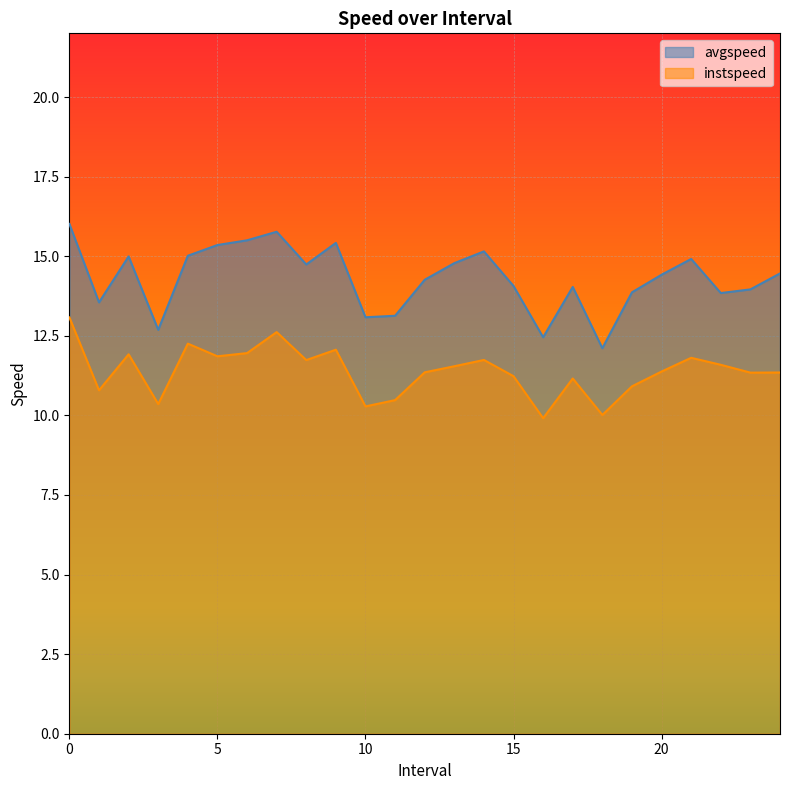

What are all the series names shown in the legend?

avgspeed, instspeed